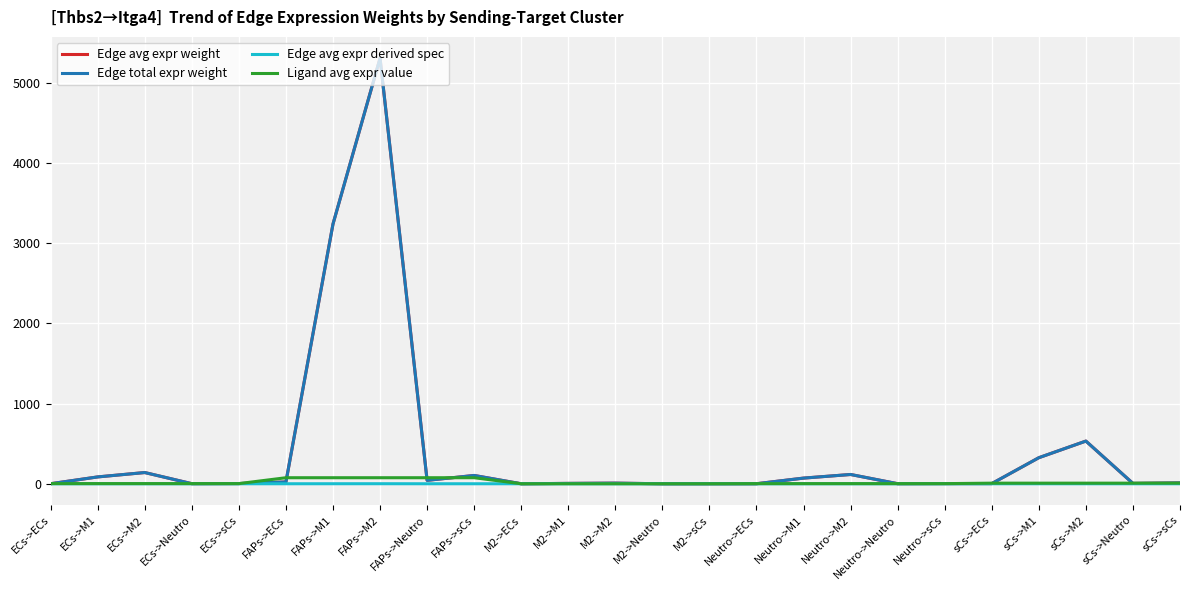

True or false: Ligand avg expr value and Edge avg expr derived spec intersect in this chart.

False